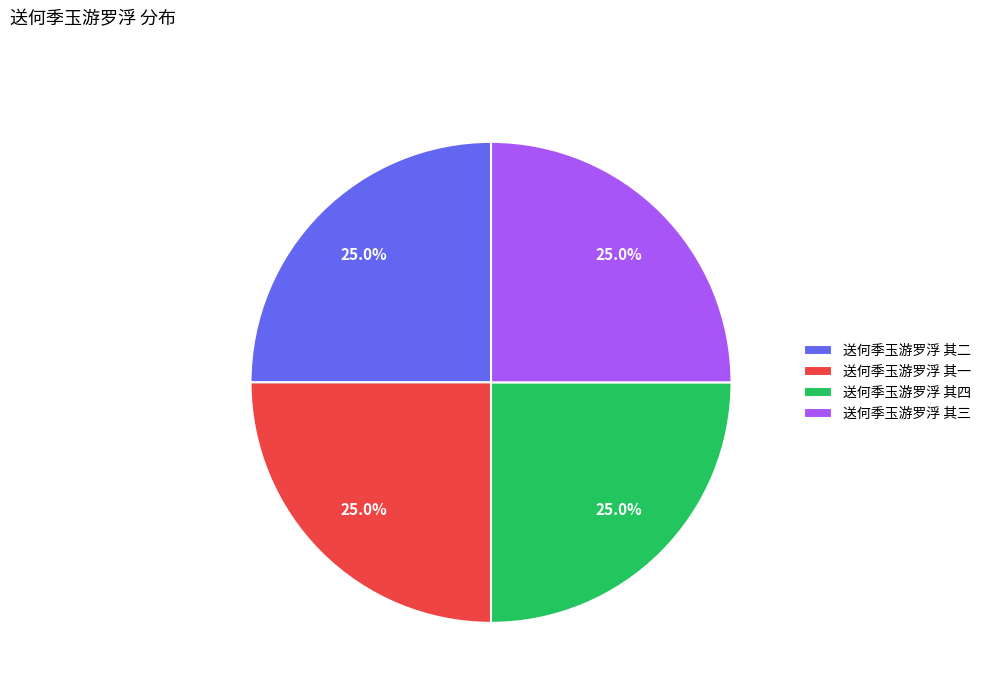

Approximately how many times larger is the value at 送何季玉游罗浮 其四 compared to 送何季玉游罗浮 其三?

1.0